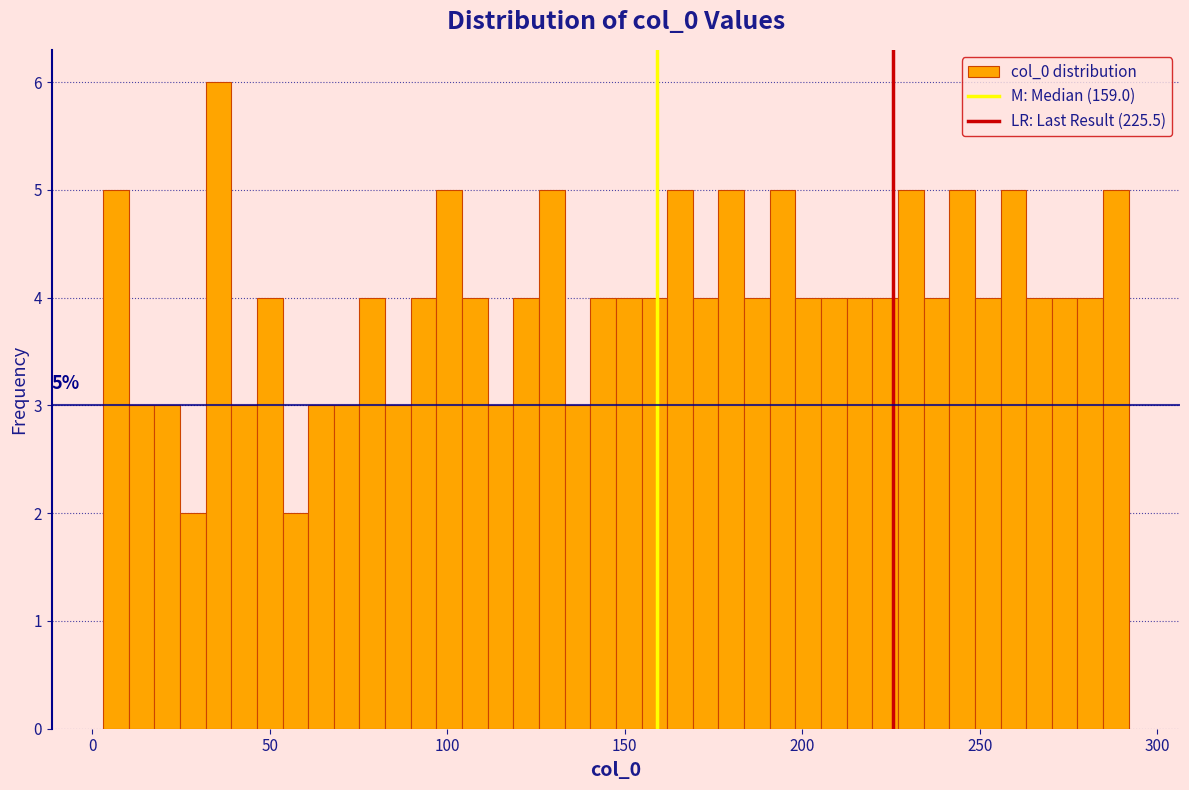

Read against the x-axis, roughly where is the centre of the tallest bar?

35